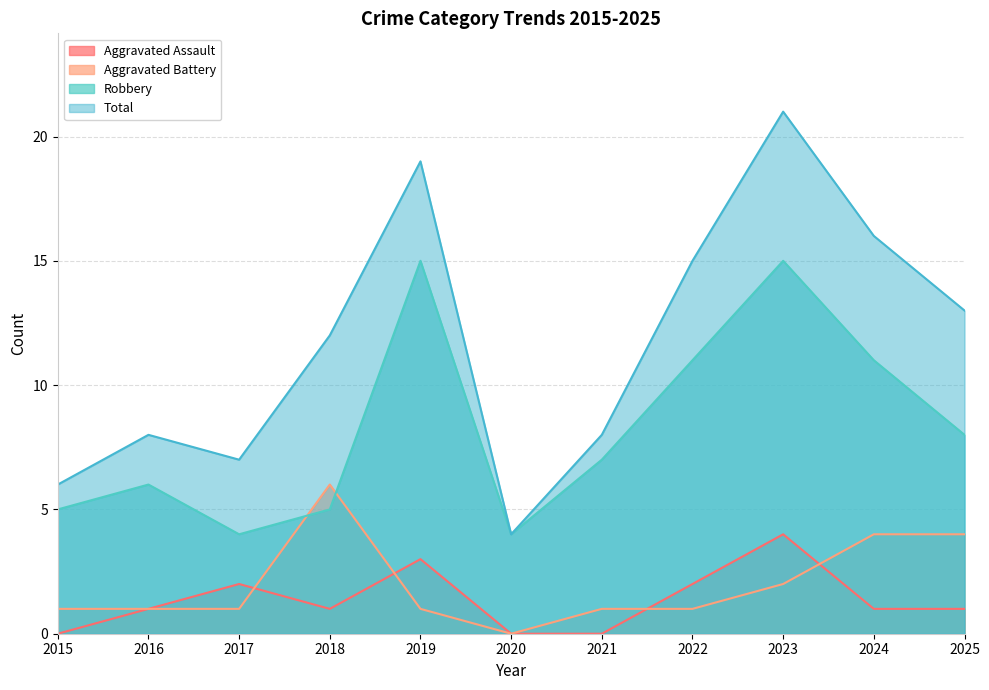

How many categories are shown in the chart?

11